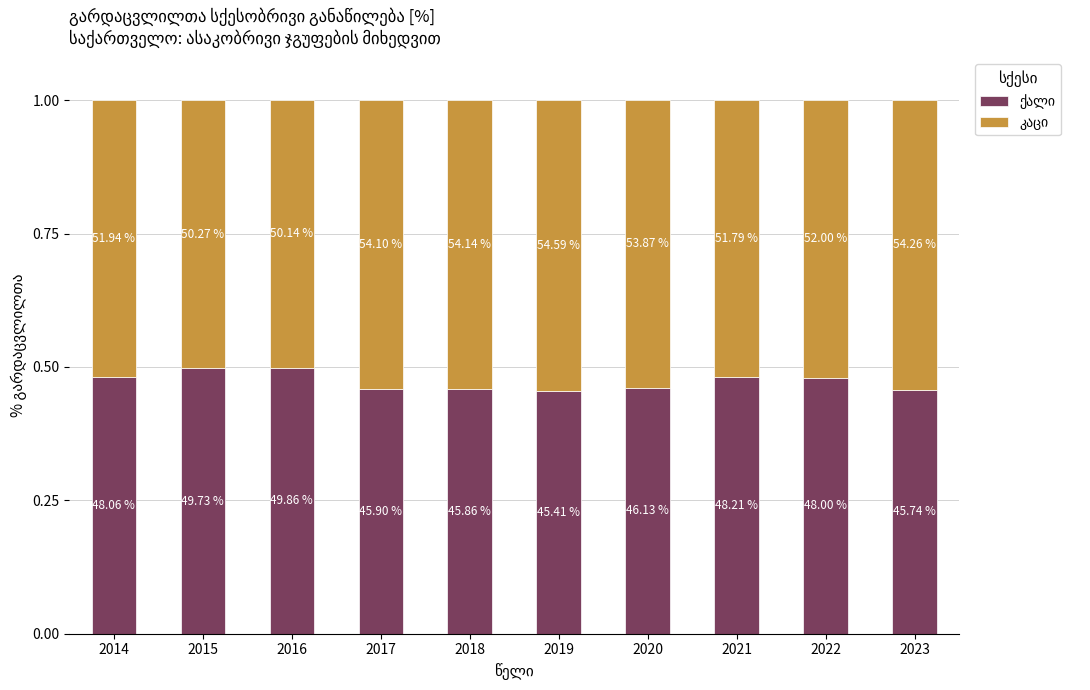

Reading left to right, transcribe all the data shown in this chart.

ქალი: 2014=0.5	2015=0.5	2016=0.5	2017=0.5	2018=0.5	2019=0.5	2020=0.5	2021=0.5	2022=0.5	2023=0.5
კაცი: 2014=0.5	2015=0.5	2016=0.5	2017=0.5	2018=0.5	2019=0.5	2020=0.5	2021=0.5	2022=0.5	2023=0.5